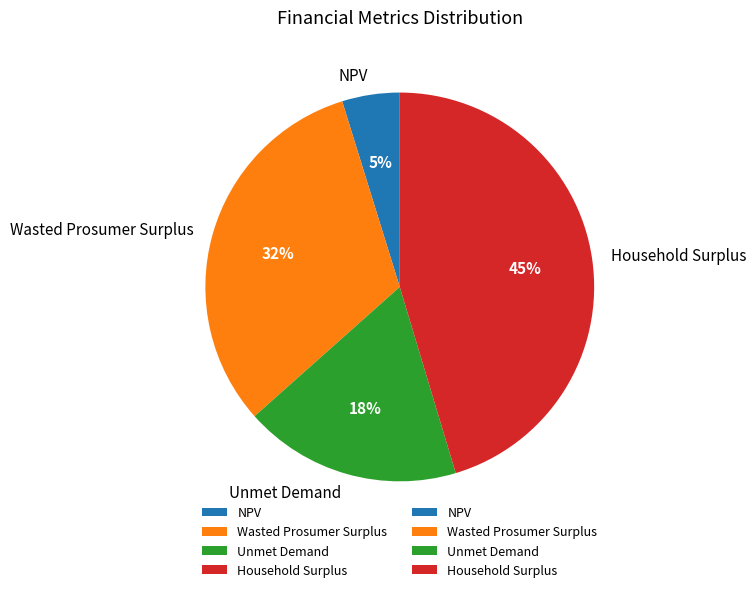

To the nearest percent, what portion does Wasted Prosumer Surplus represent?

32%